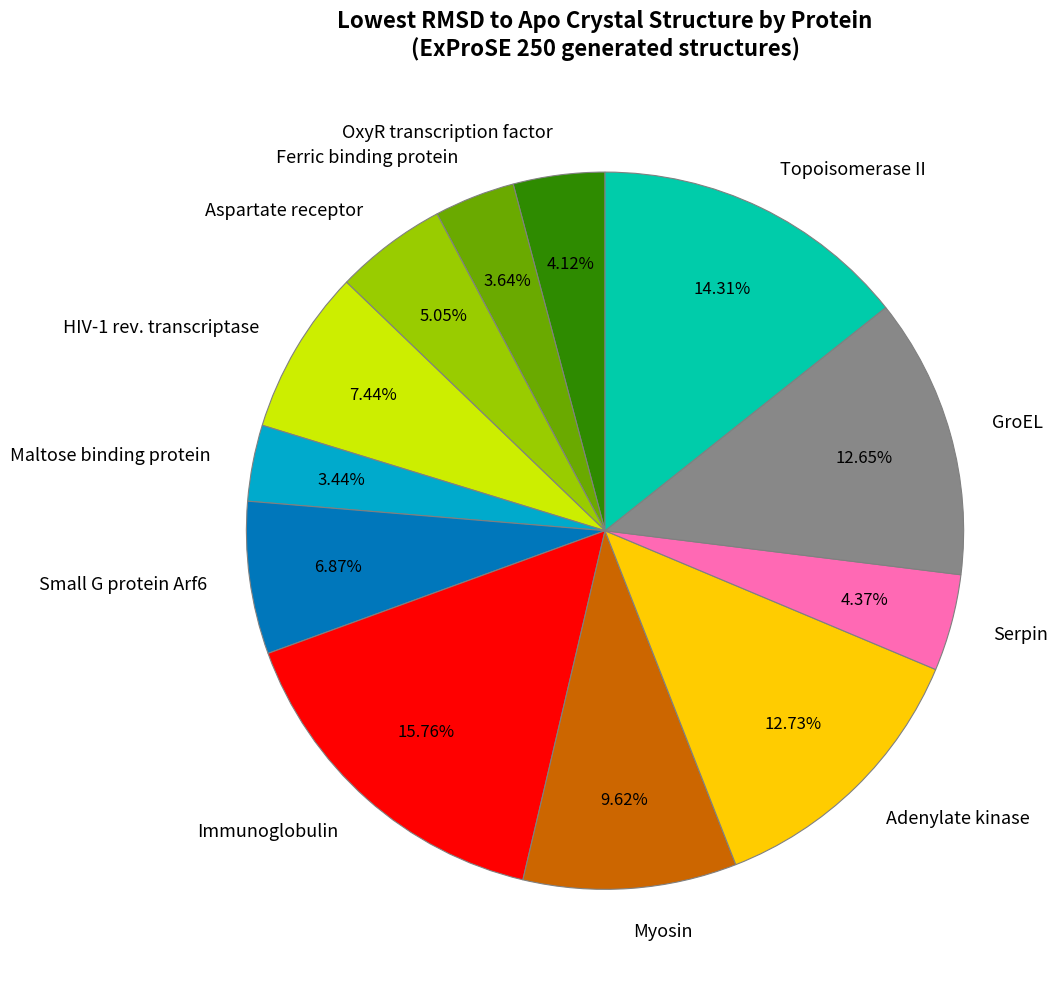

To the nearest percent, what percentage of the pie is OxyR transcription factor?

4%